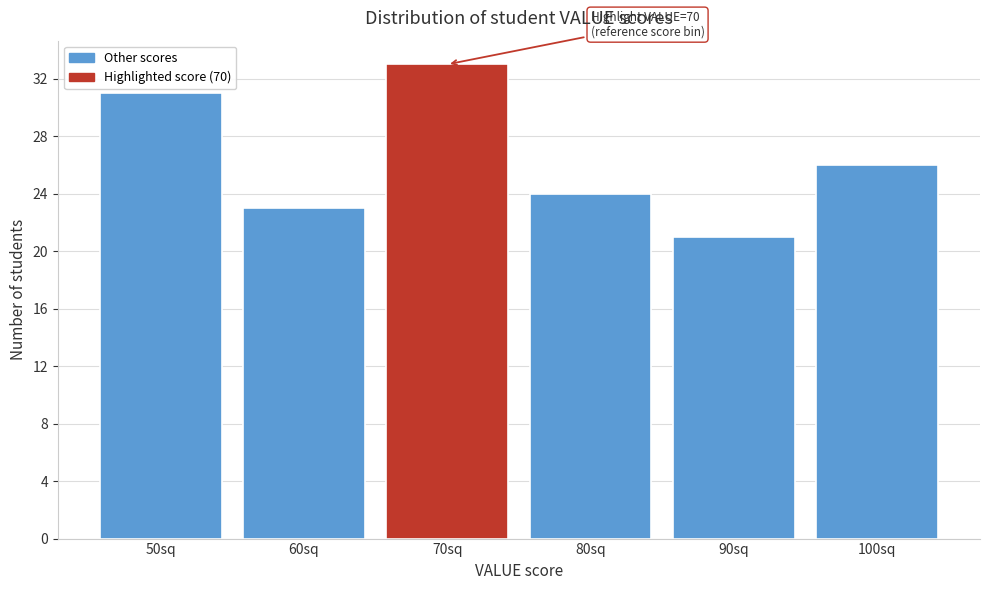

Which range on the x-axis has the tallest bar?

65 to 75